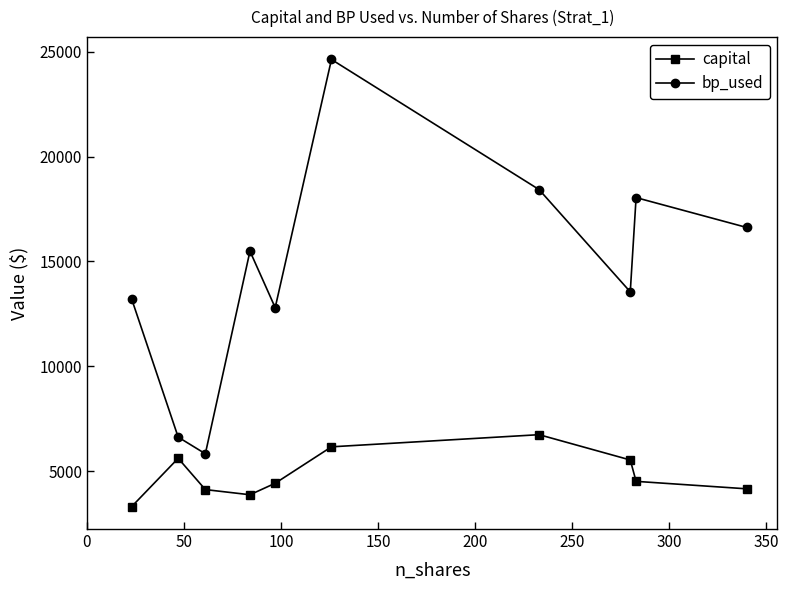

What is the value of the capital point at the 5th from the left?

4419.6